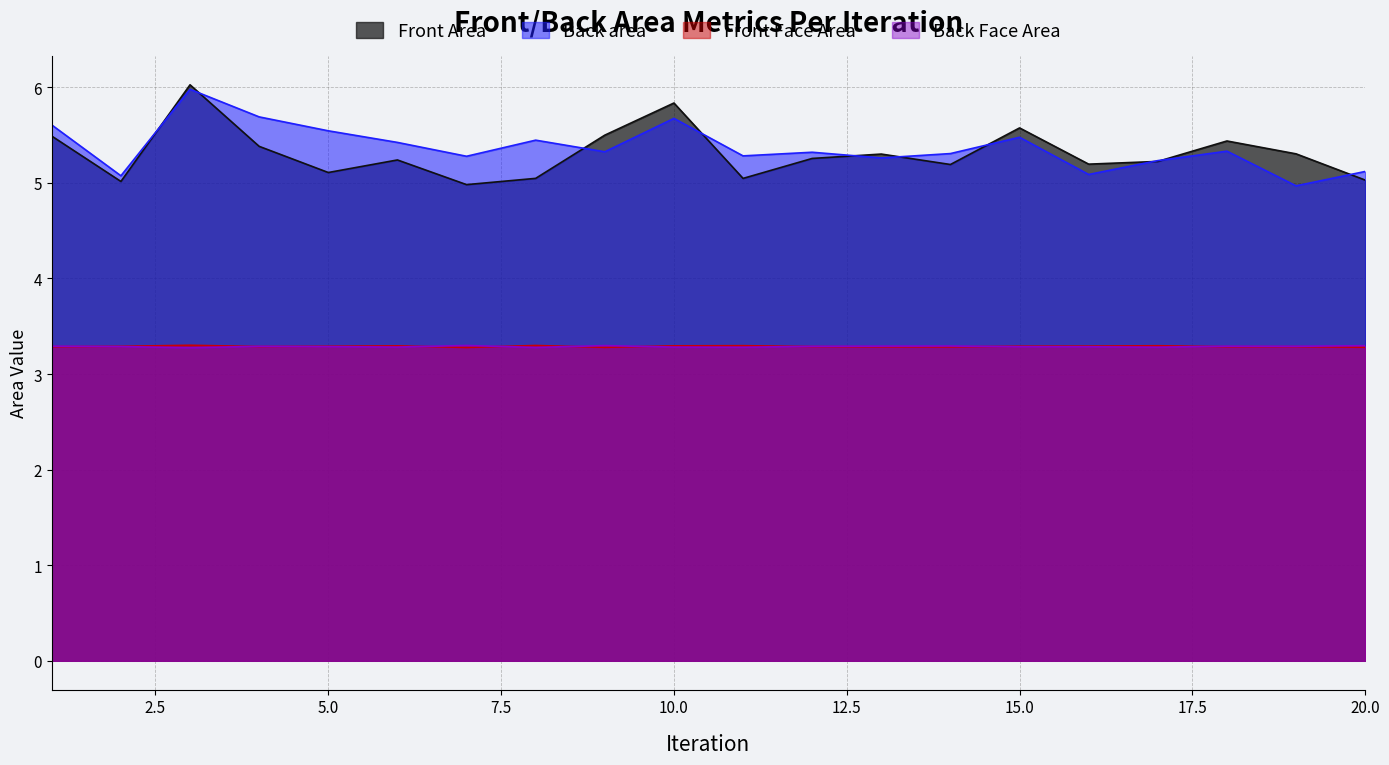

What is the difference between the Front Area values at 15 and 16?

0.4